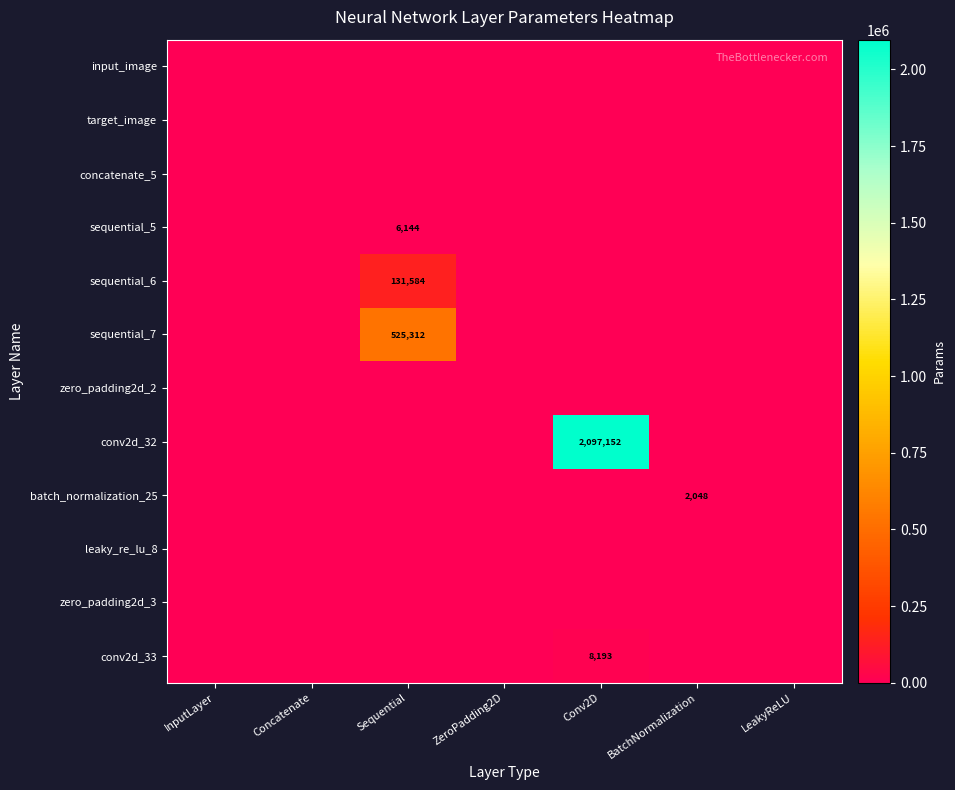

Which category has the lowest value in the sequential_6 series?

InputLayer